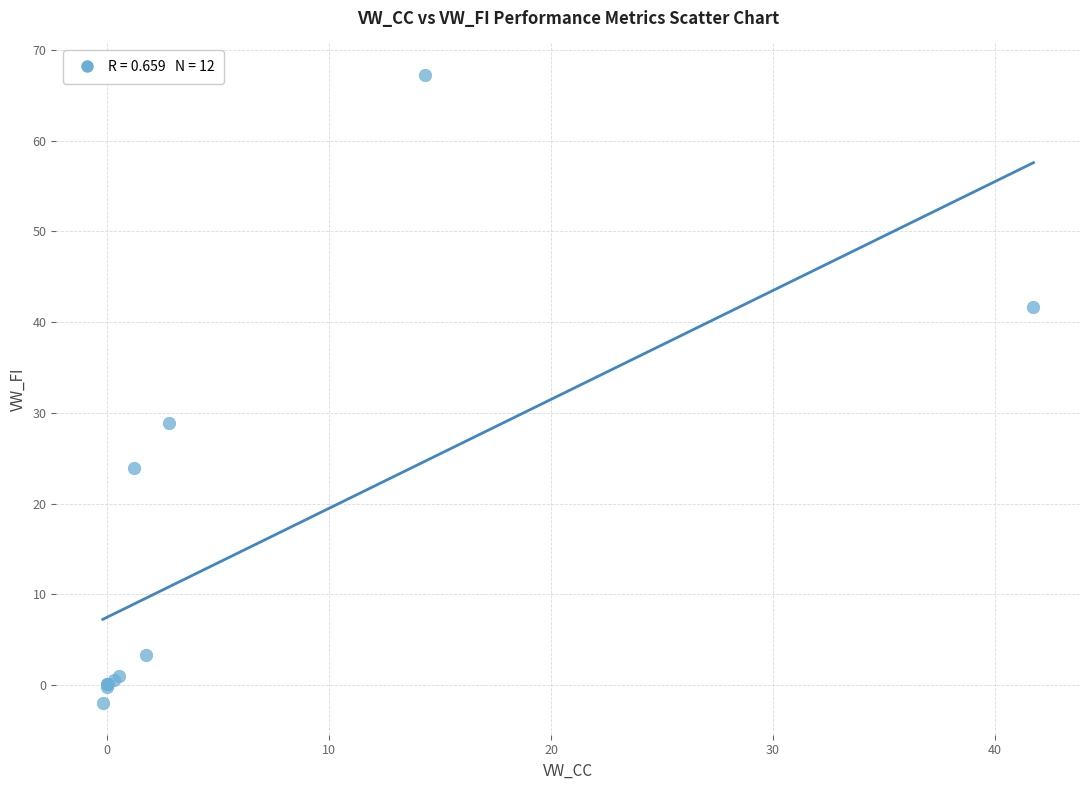

What Y value in the scatter plot is closest to 32?

28.9